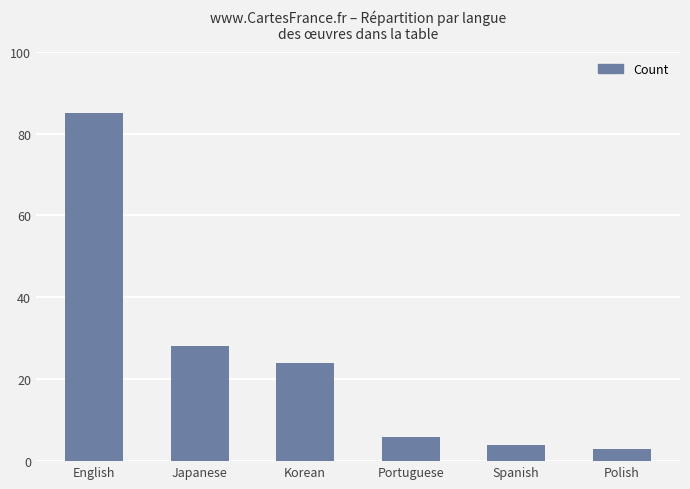

At which label does the data first exceed 24?

English